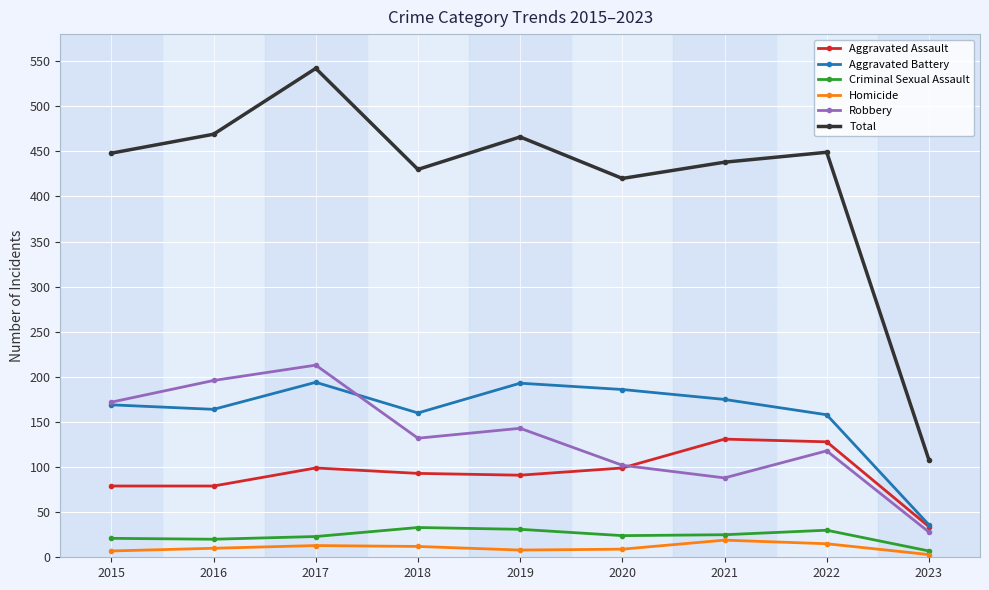

True or false: Total and Homicide intersect in this chart.

False